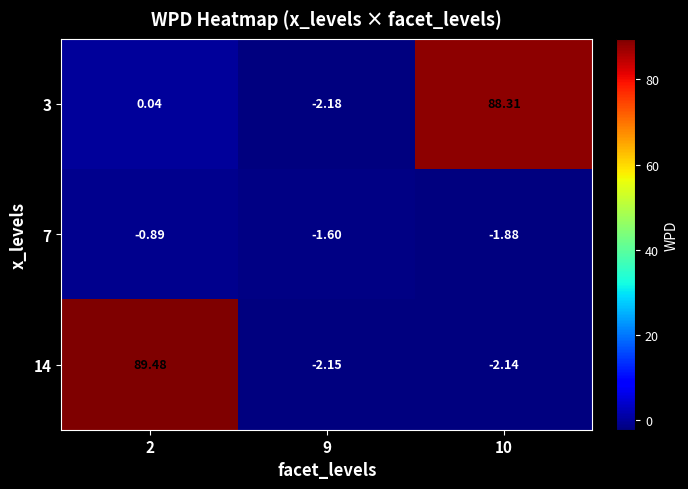

Is the value of 3 at 10 greater than the value of 14 at 2?

No